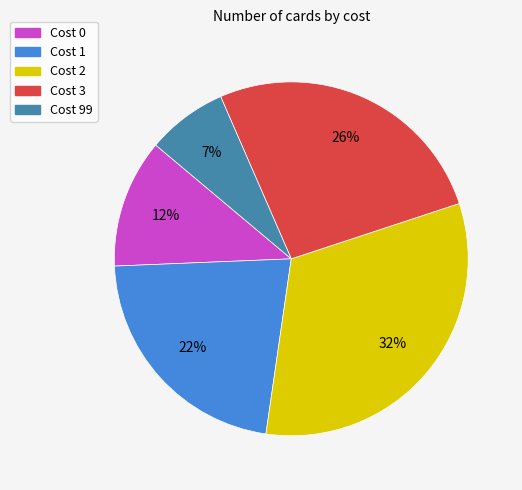

To the nearest percent, what is the combined percentage of Cost 2 and Cost 0?

44%